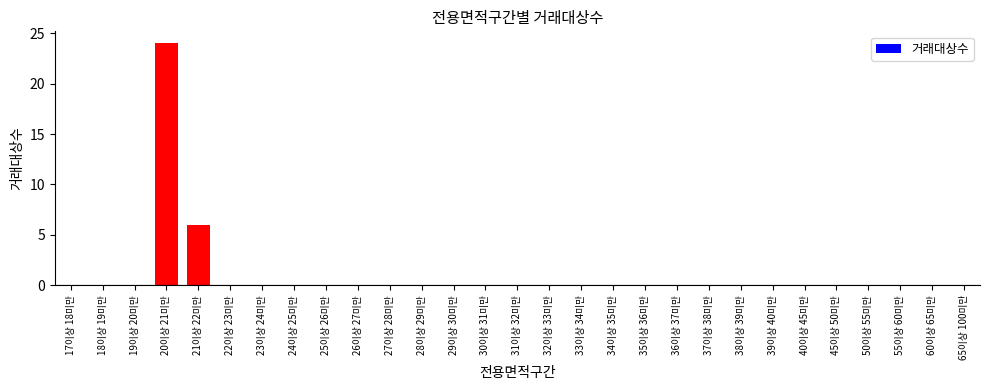

What is the sum of all values?

30